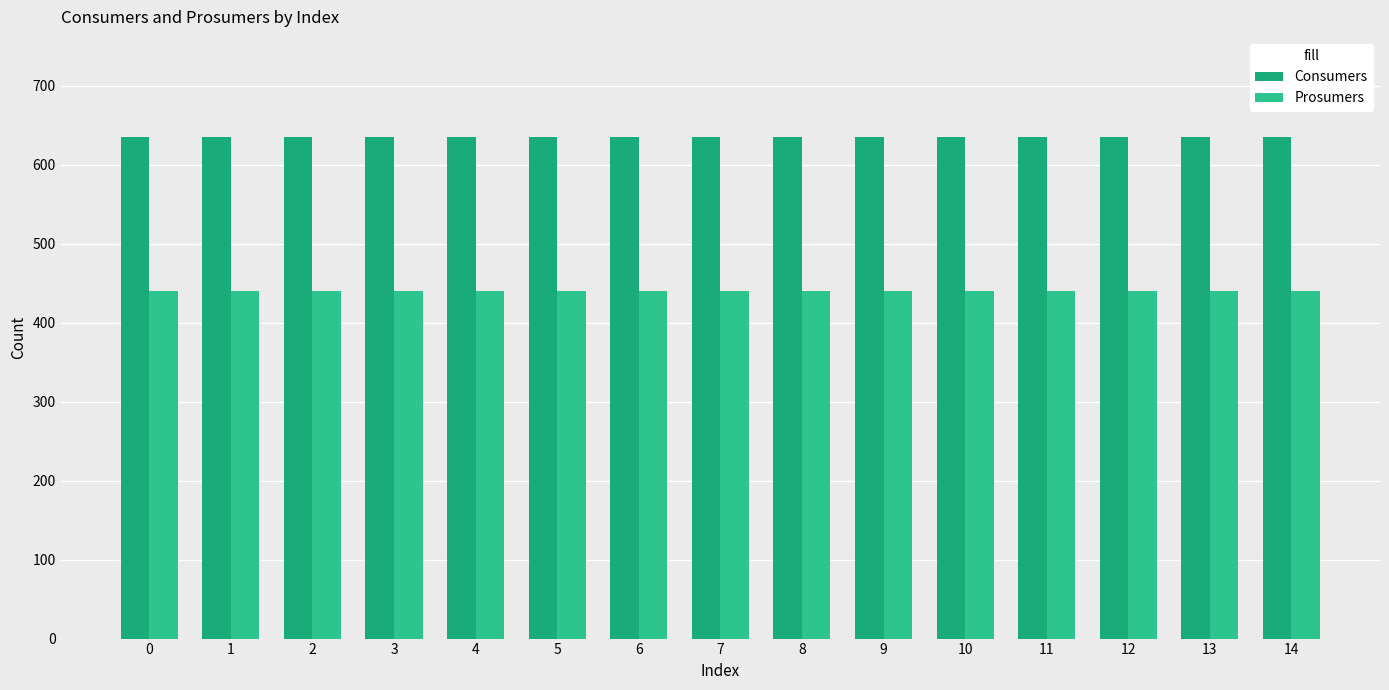

What is the smallest value displayed?

440